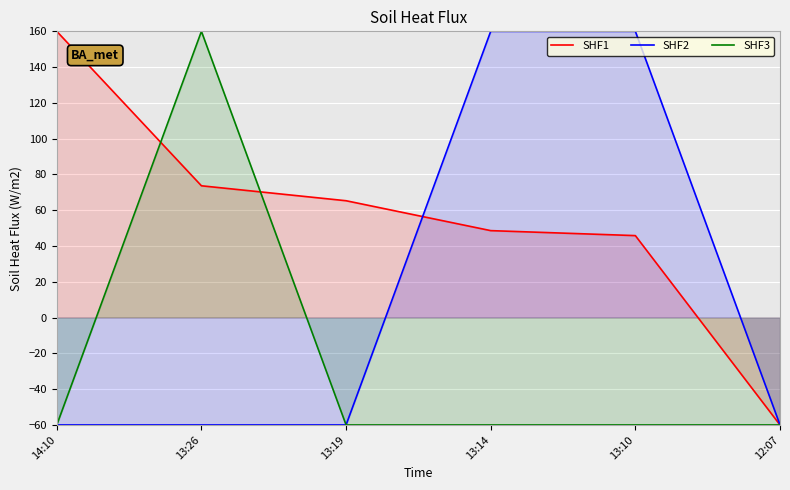

How many values in SHF3 are above zero?

1